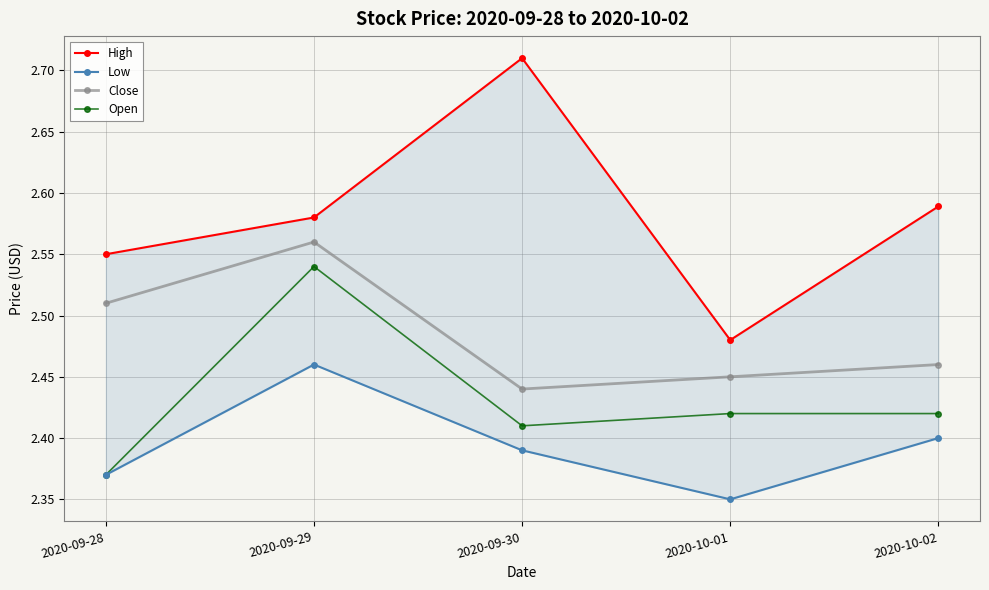

True or false: Low and Close cross at least once.

False